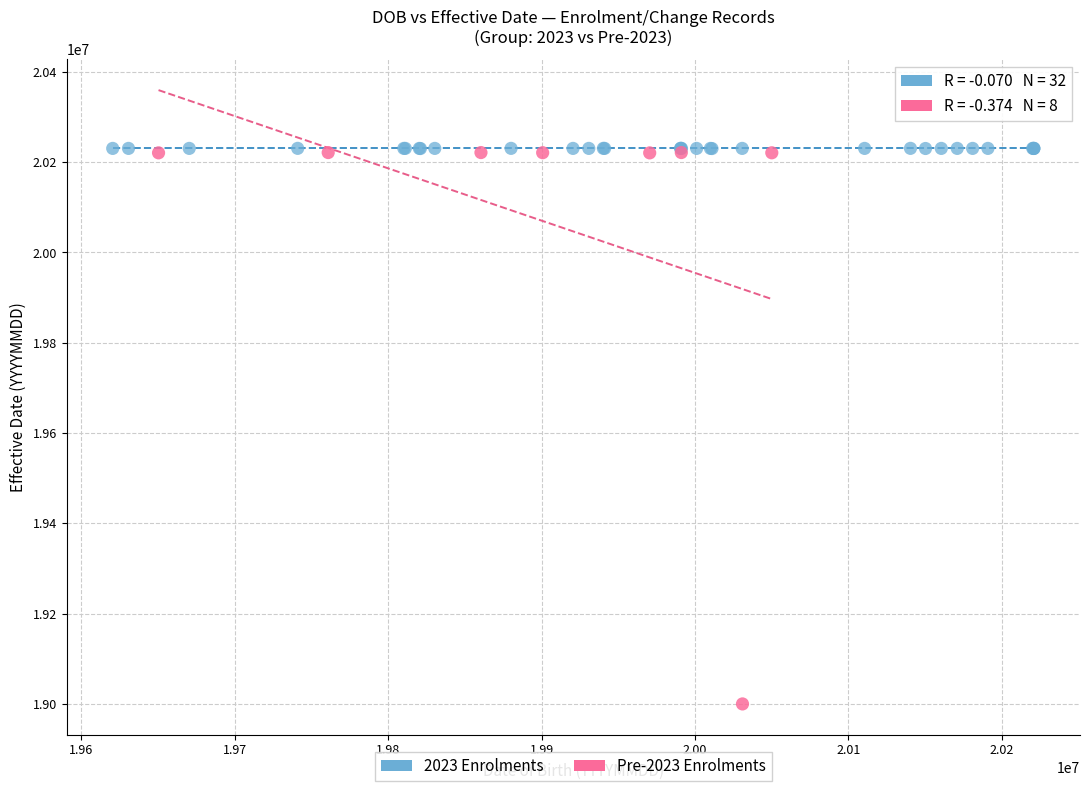

Which series contains the lowest Y value?

Pre-2023 Enrolments